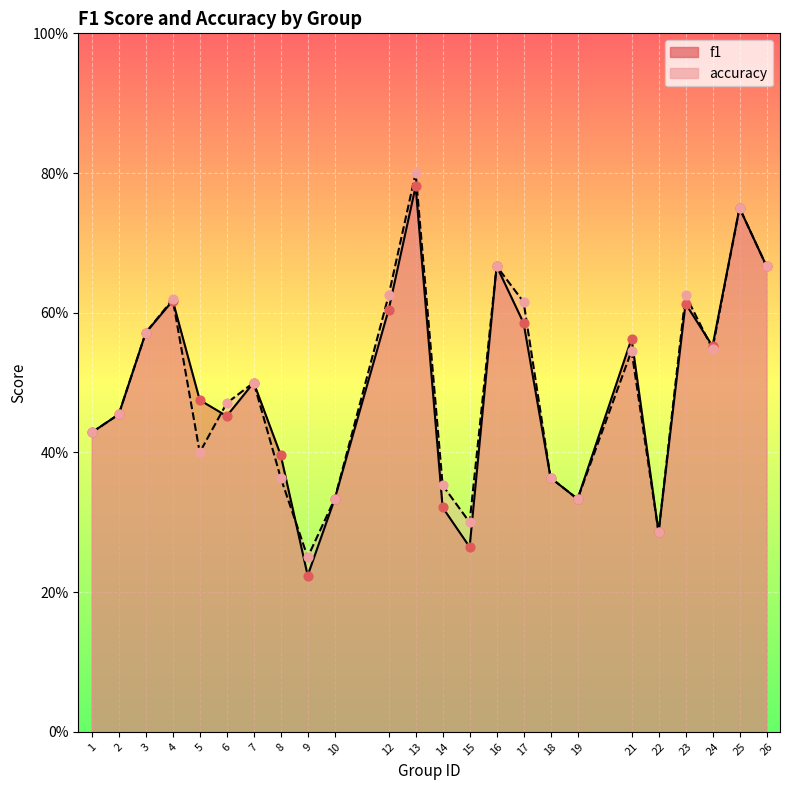

Which series reaches the minimum Y coordinate?

f1